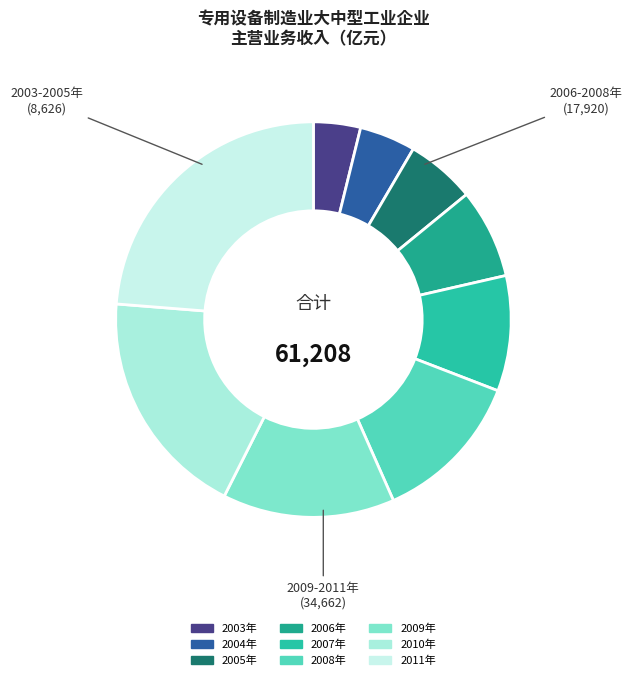

Combined, what portion of the pie is 2010年 and 2004年?

23.4%